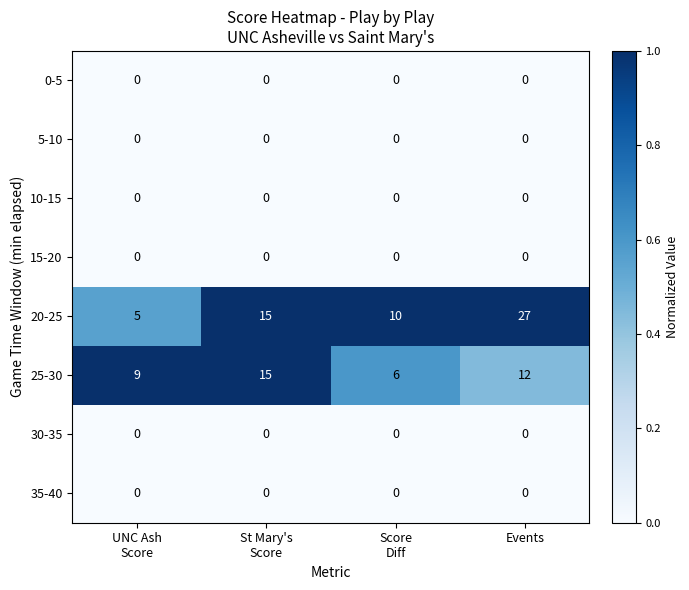

What is the maximum value shown in the chart?

27